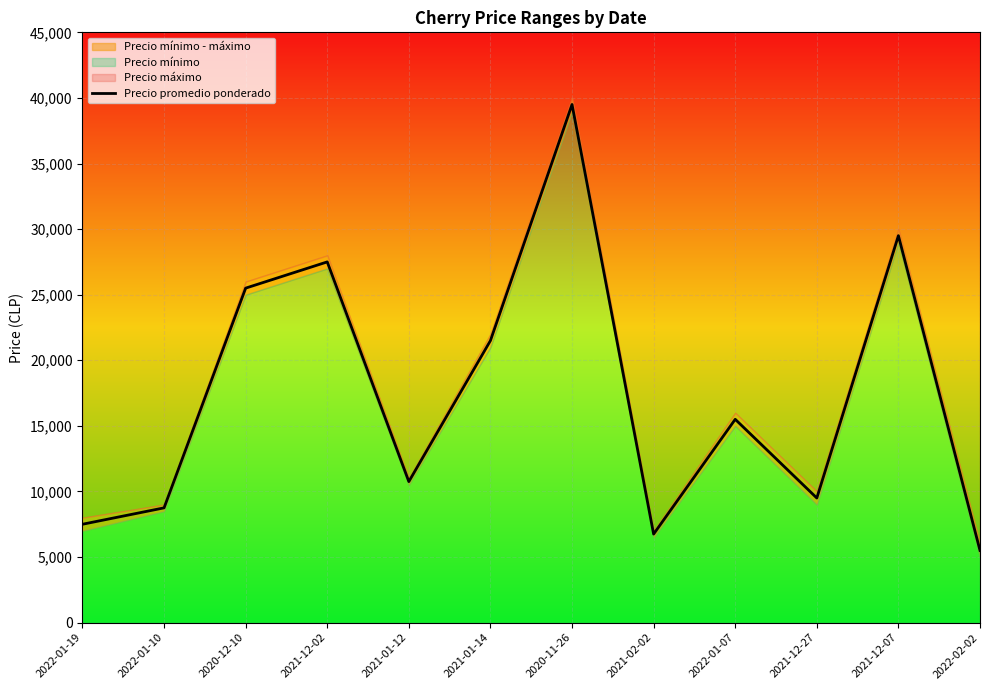

What is the sum of the values at 2022-01-07 and 2021-12-07?

45000